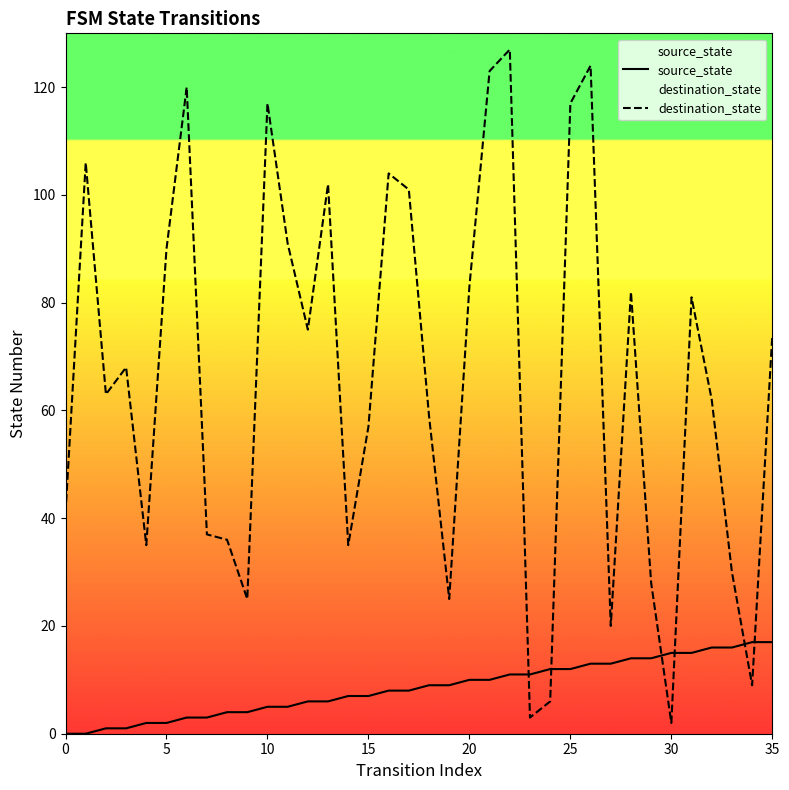

Between which two adjacent categories do destination_state and source_state first intersect?

22 and 23